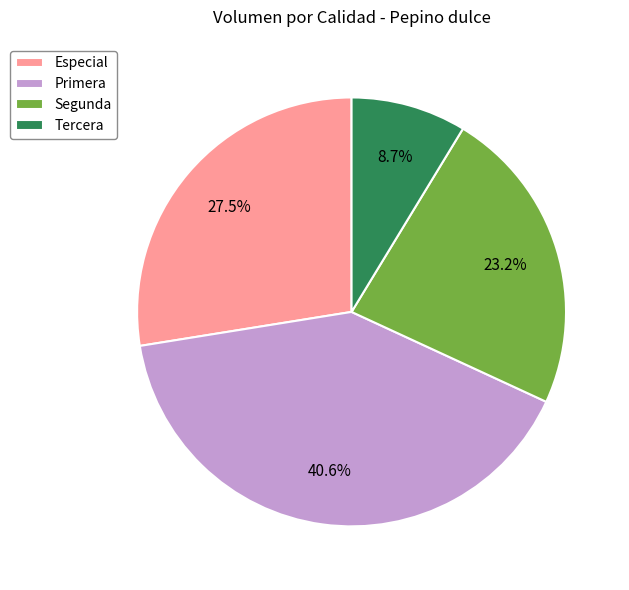

Does any single category account for the majority?

No